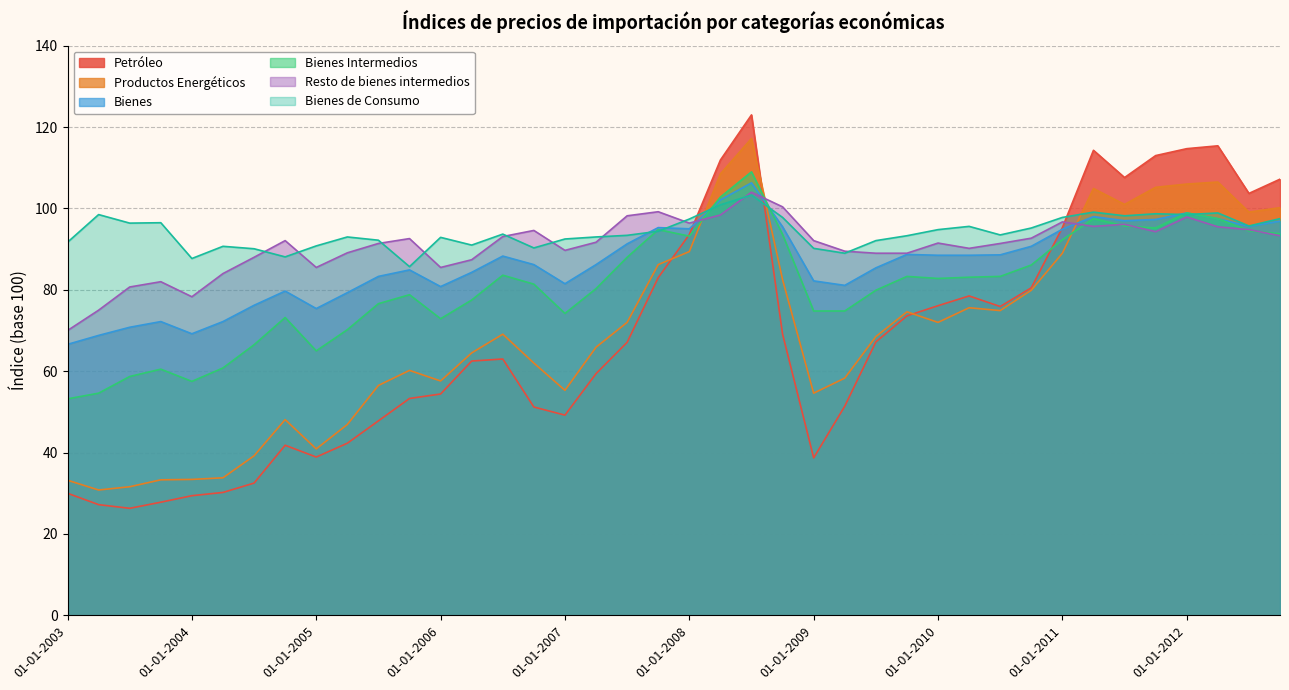

Count the number of categories in the chart.

40